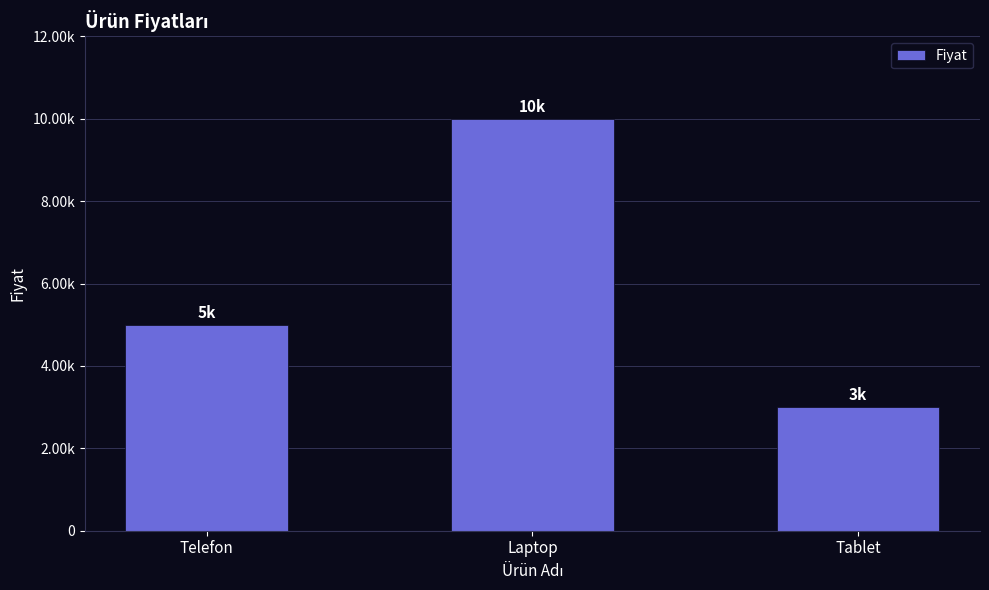

List the labels in order of value, largest first.

Laptop, Telefon, Tablet